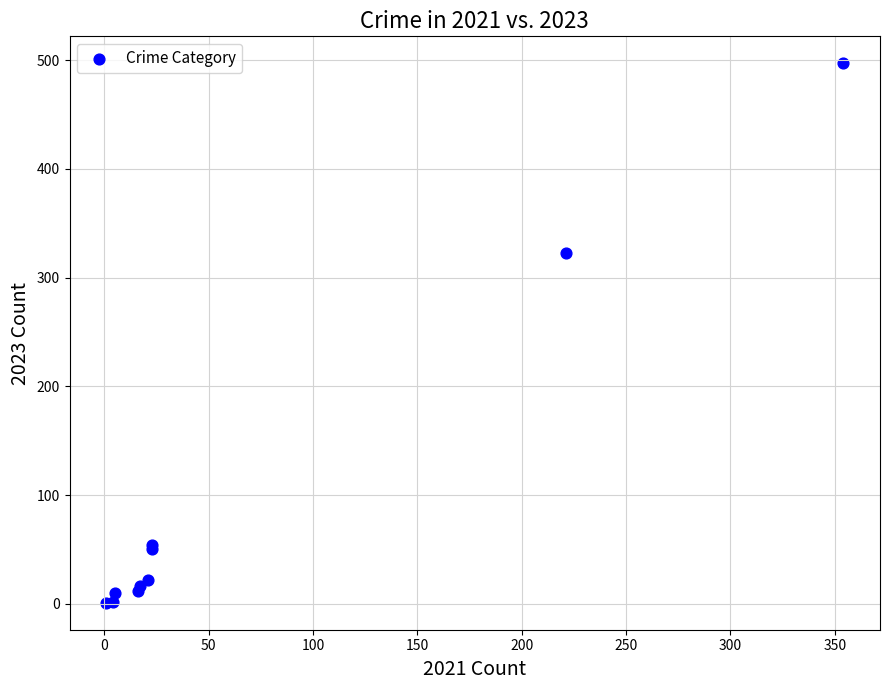

What Y value in the scatter plot is closest to 249?

323